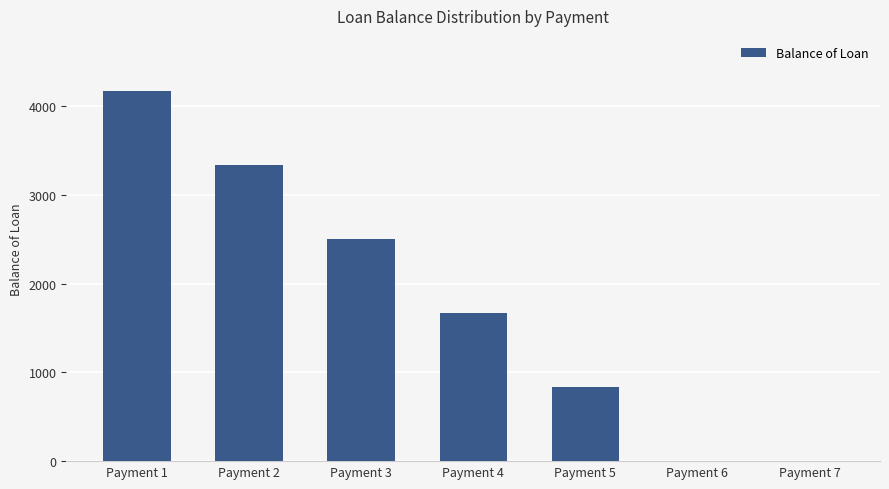

Between Payment 5 and Payment 3, which is larger?

Payment 3